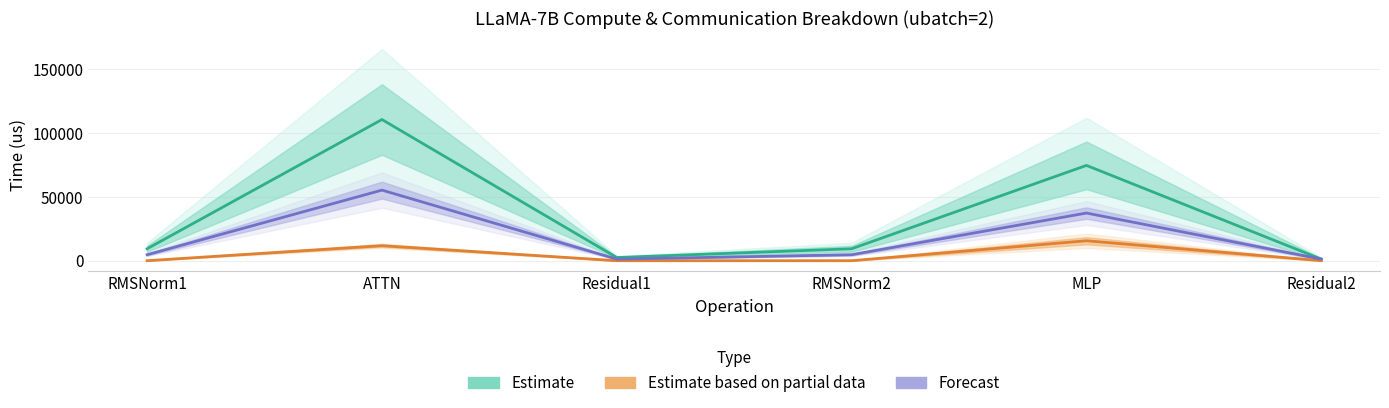

List the labels in order of Estimate value, smallest first.

Residual2, Residual1, RMSNorm1, RMSNorm2, MLP, ATTN